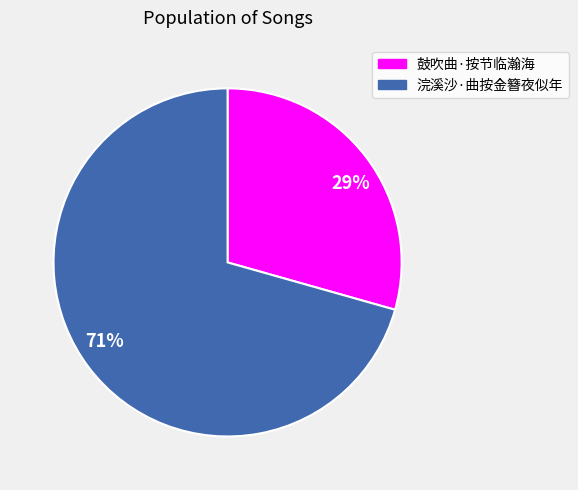

To the nearest percent, what percentage of the pie is 鼓吹曲·按节临瀚海?

29%